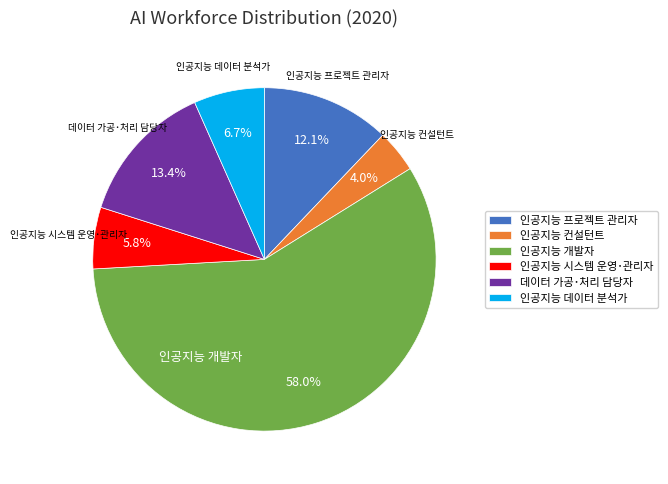

Which category accounts for the majority?

인공지능 개발자